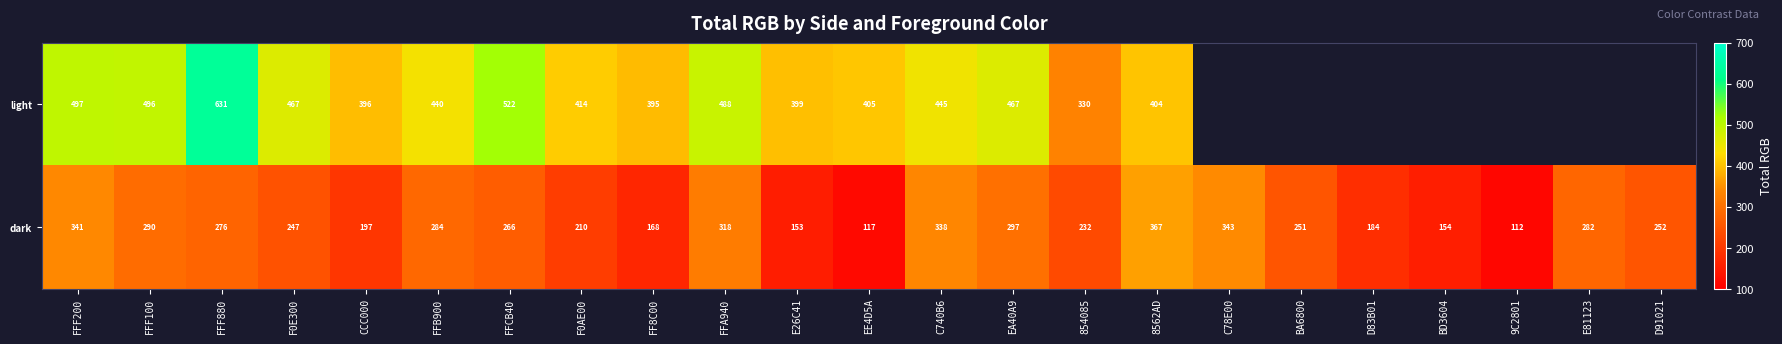

Rank the categories by dark value from lowest to highest.

9C2801, EE4D5A, E26C41, BD3604, FF8C00, D83B01, CCC000, F0AE00, 854085, F0E300, BA6800, D91021, FFCB40, FFF880, E81123, FFB900, FFF100, EA40A9, FFA940, C740B6, FFF200, C78E00, 8562AD